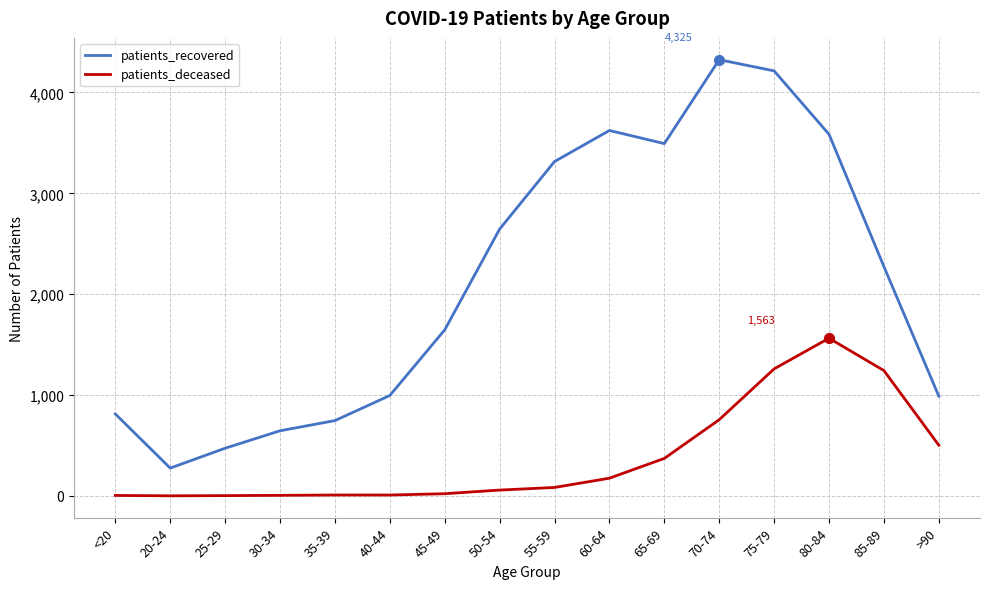

Rank the series by their maximum value, from lowest to highest.

patients_deceased, patients_recovered